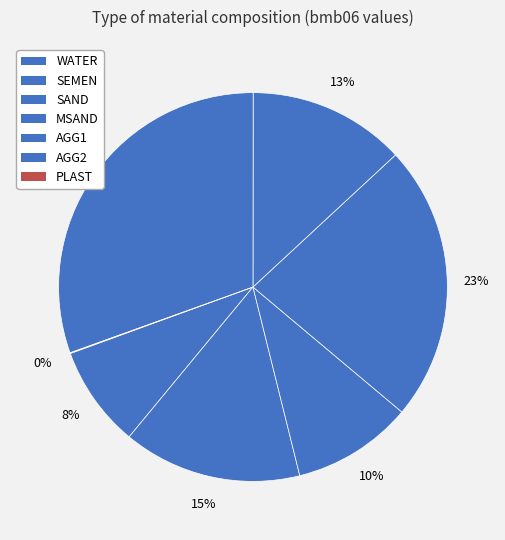

How many slices are in this pie chart?

7